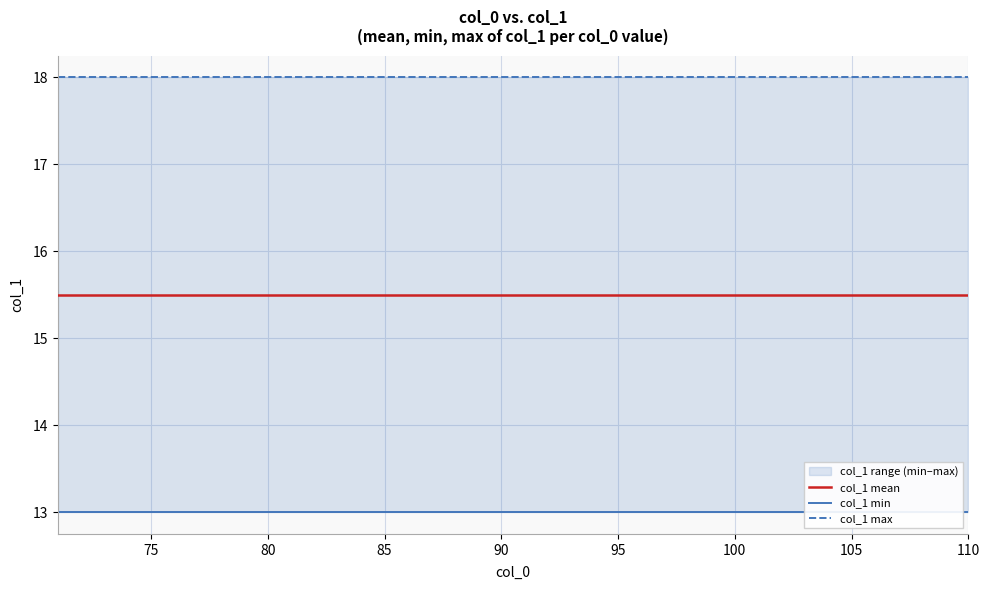

The col_1 mean series shows 26.5 at 100. True or false?

False